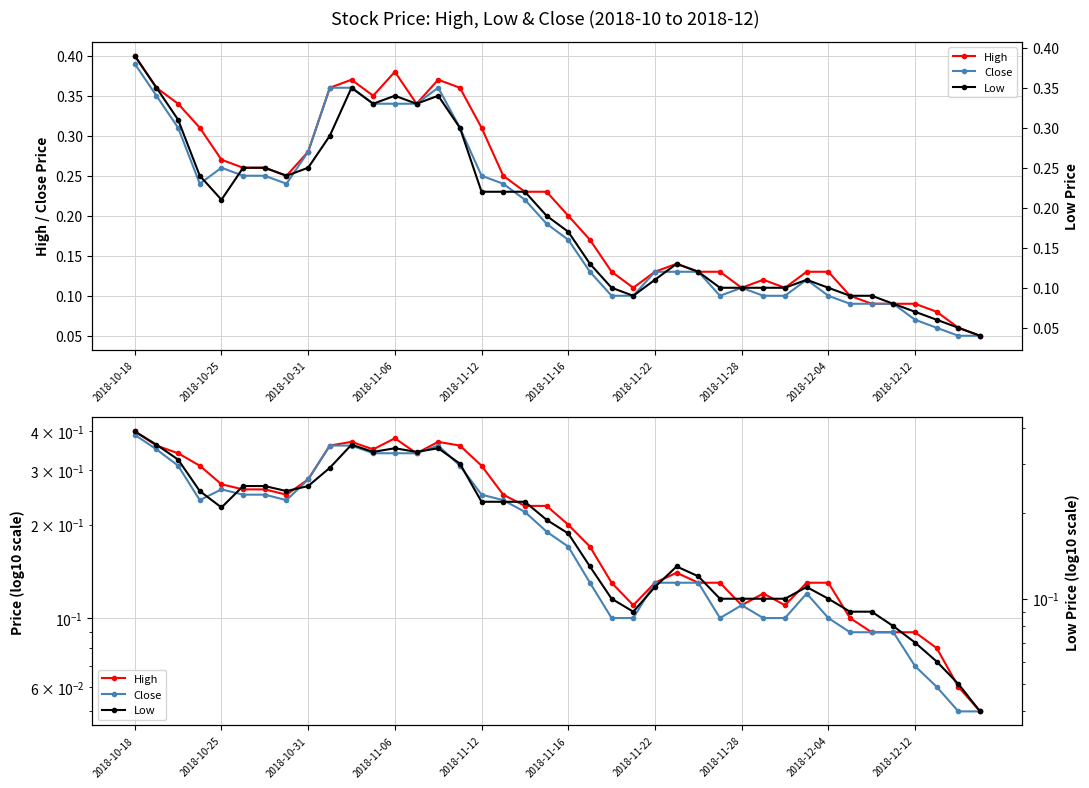

What is the greatest value displayed?

0.4